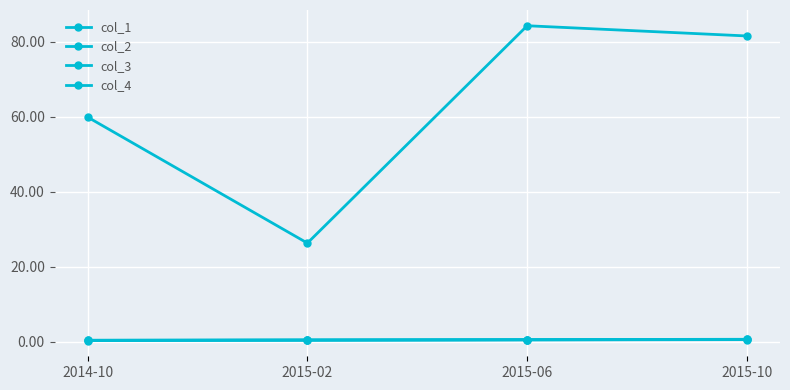

True or false: col_4 has more than 2 points higher than both neighbors.

False